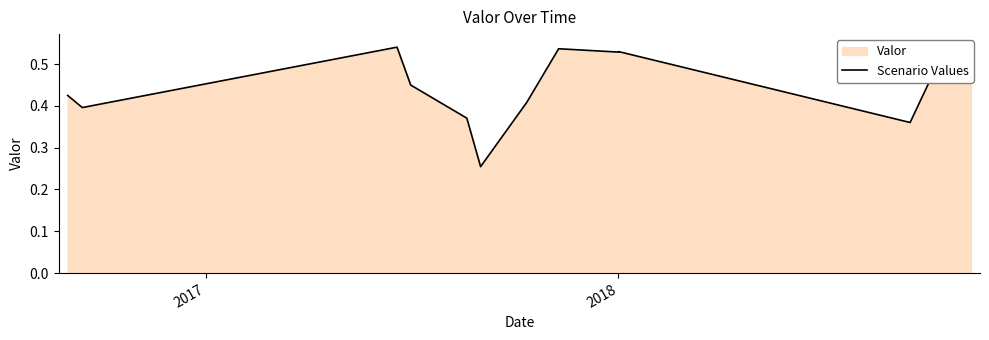

The value at 12 is 0.1. True or false?

False